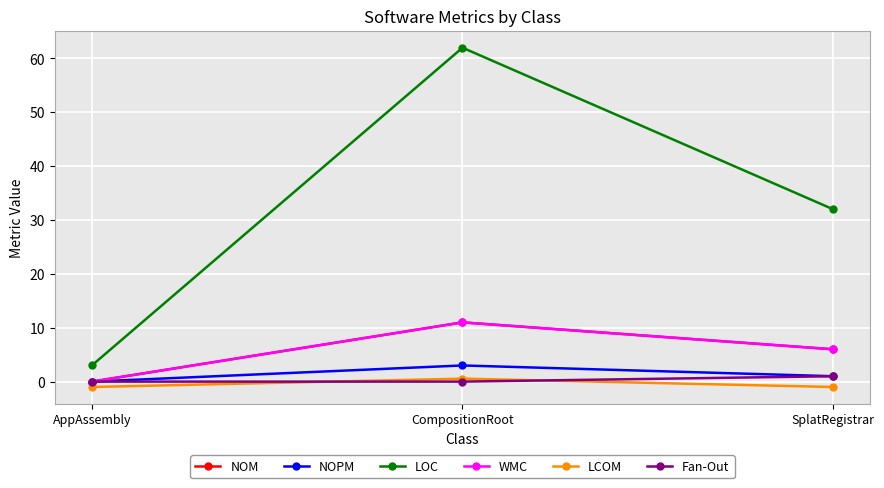

How many lines are shown in the chart?

6